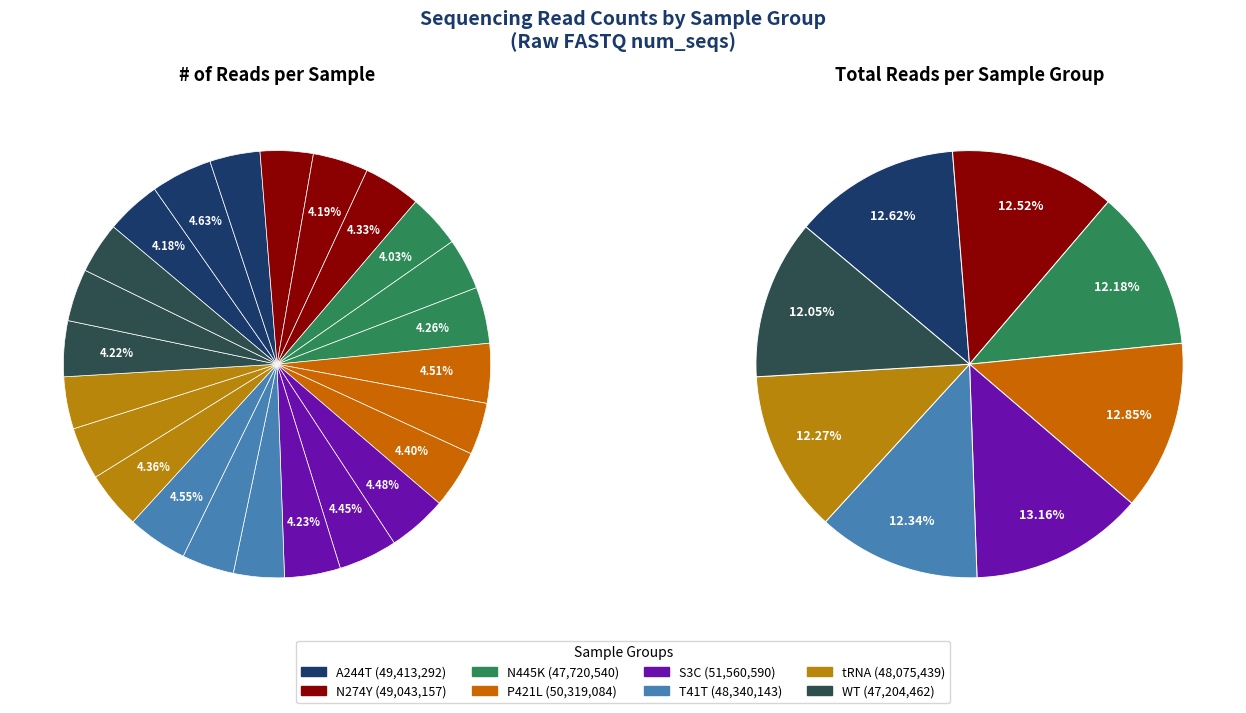

Is WT_3 the majority of the pie?

No